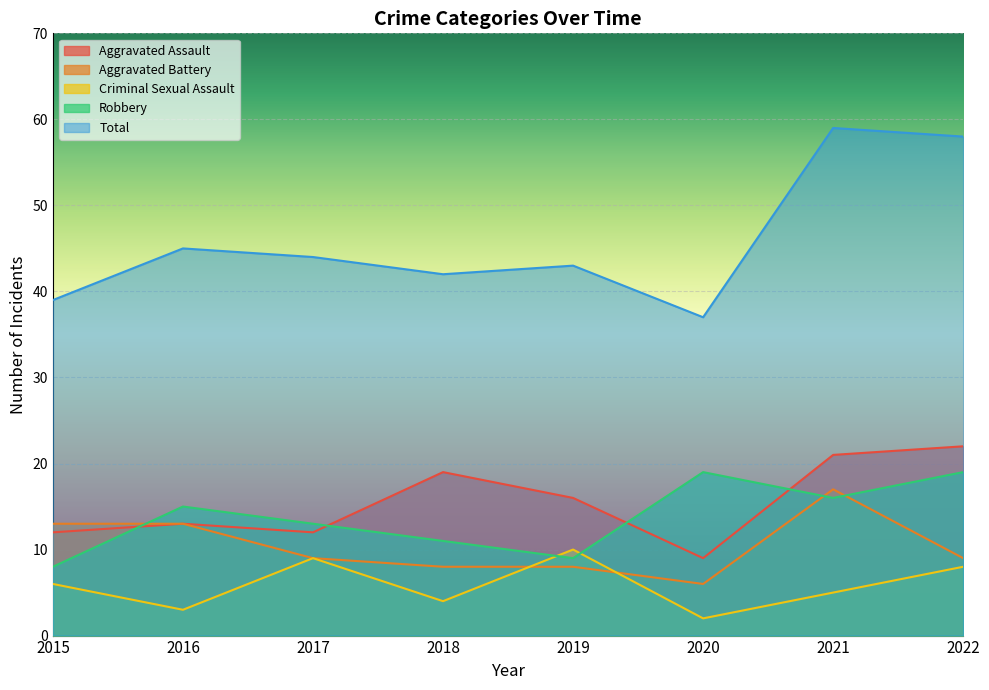

Is the value of Total at 2019 greater than the value of Aggravated Assault at 2019?

Yes